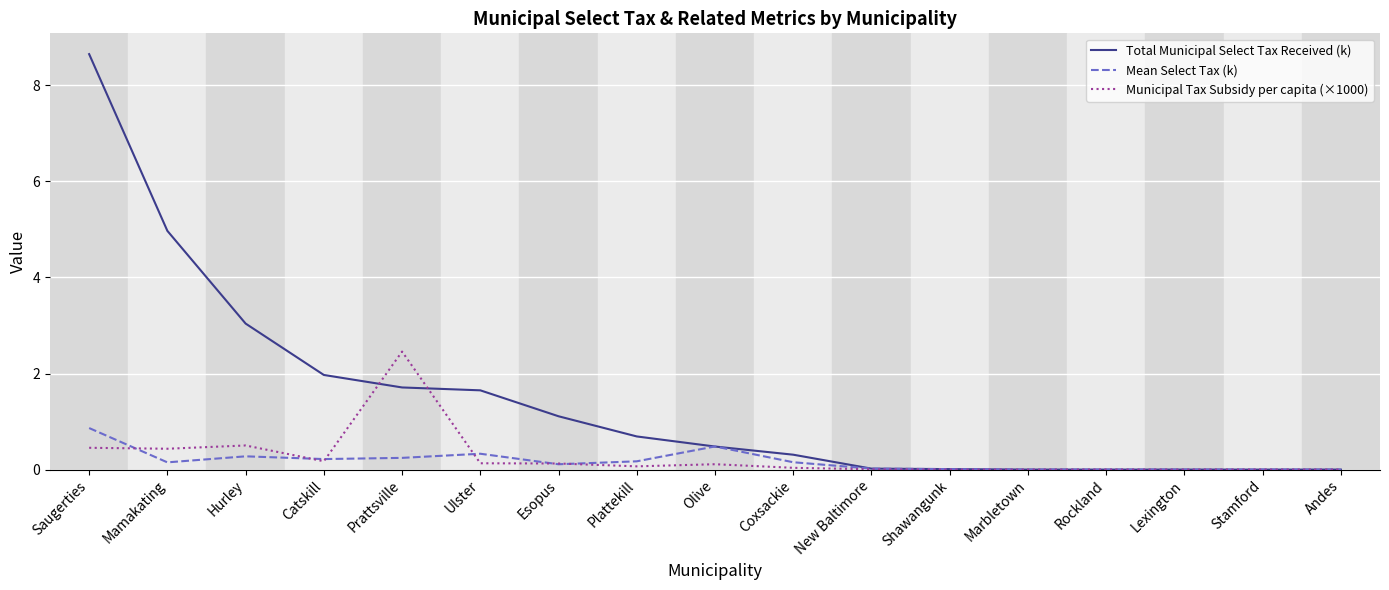

What value does the Municipal Tax Subsidy per capita (×1000) series have at Ulster?

0.1